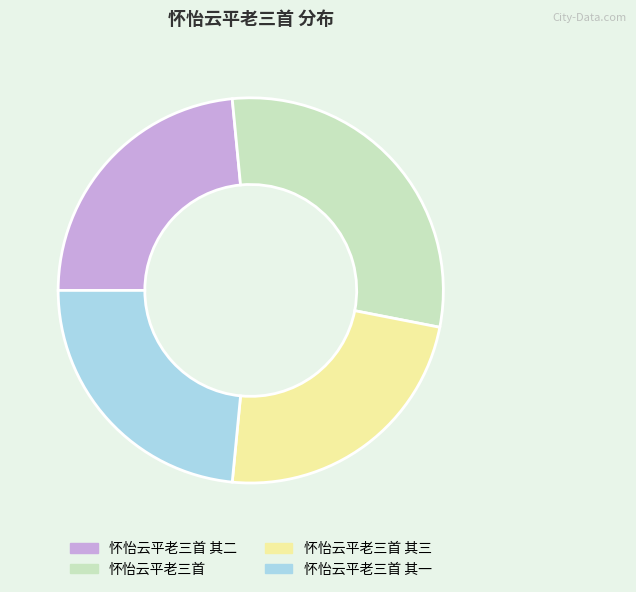

How many segments does this pie chart have?

4